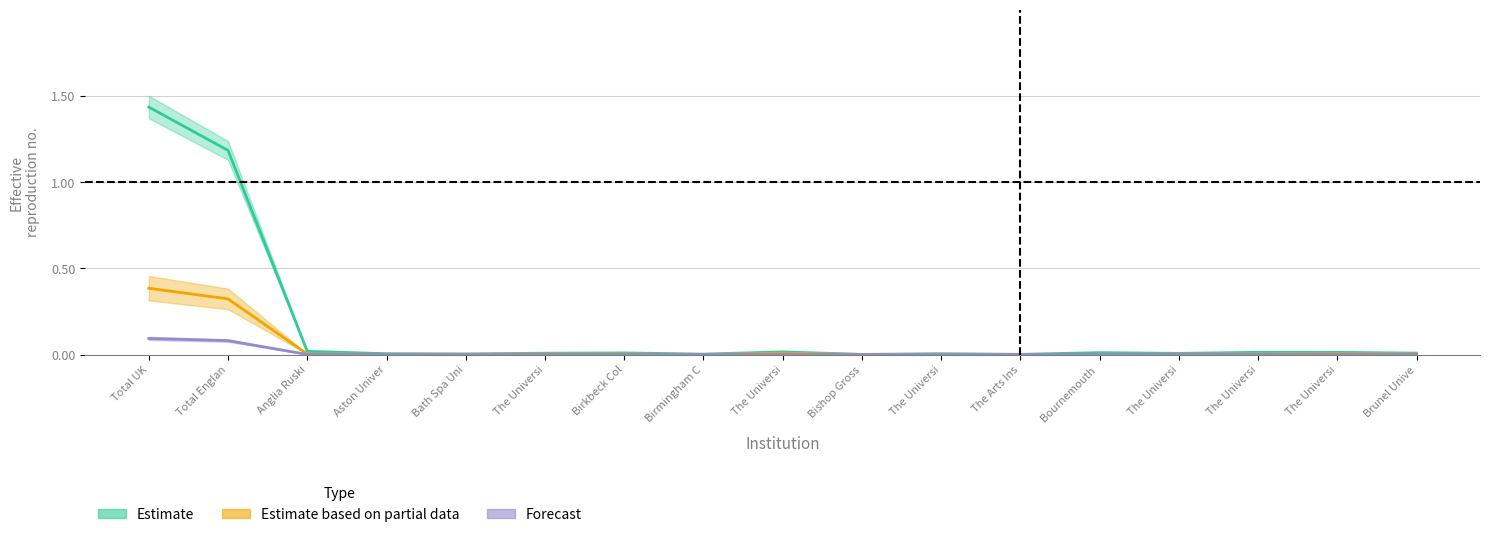

What is the label of the 17th point from the left?

Brunel Unive